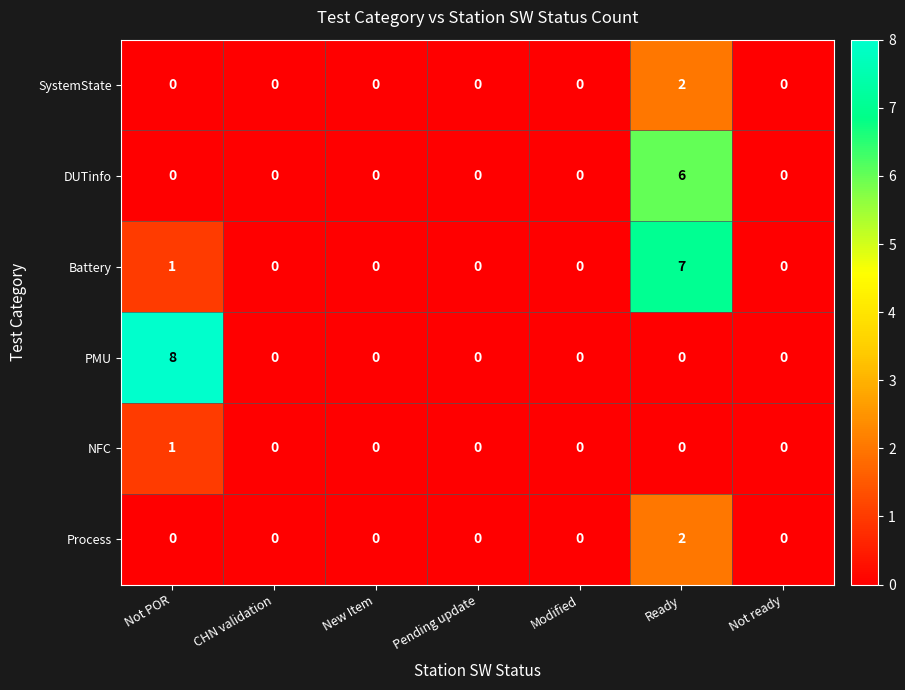

Which series has the largest range (max minus min)?

PMU